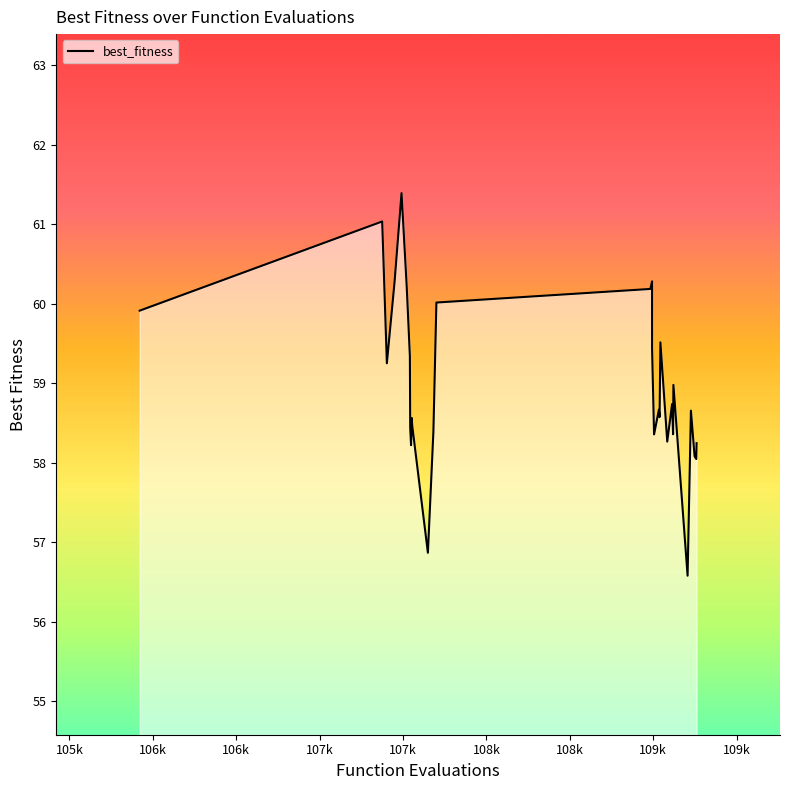

What is the value of the 22nd point from the left?

58.3